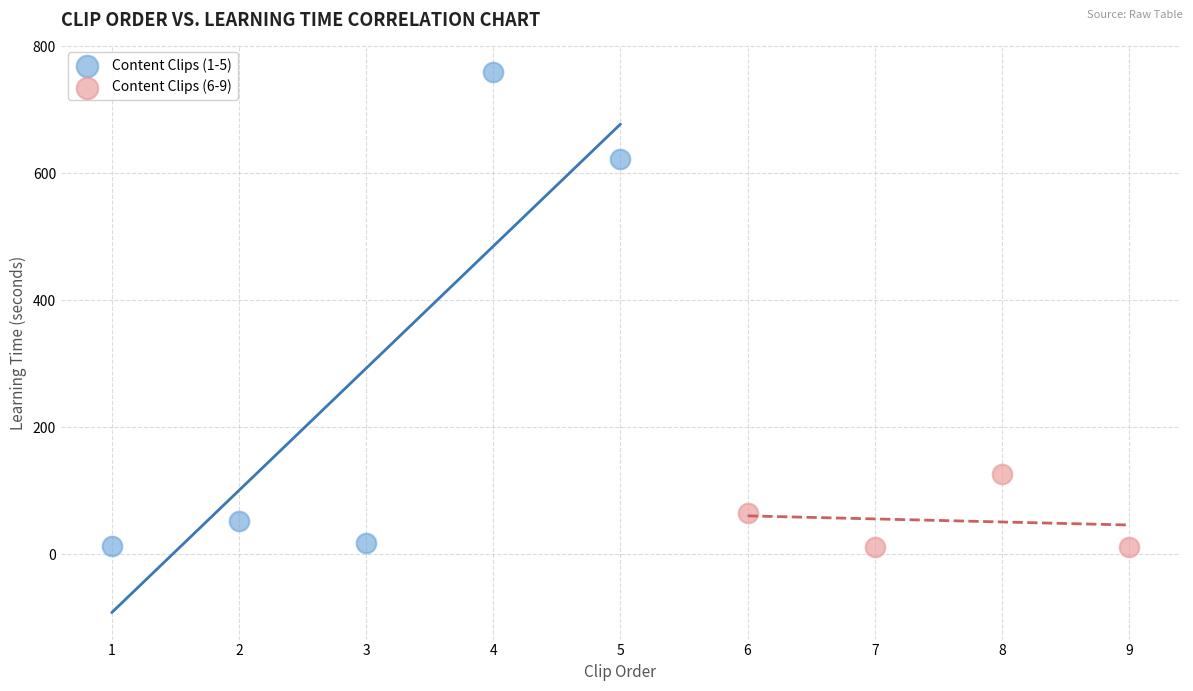

Which series has the widest spread of Y values?

Content Clips (1-5)